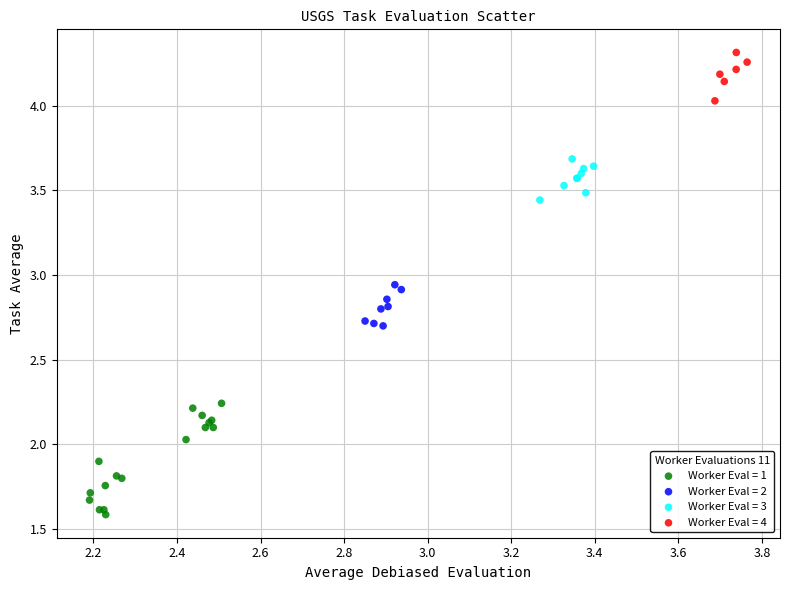

Which series contains the highest Y value?

Worker Eval = 4